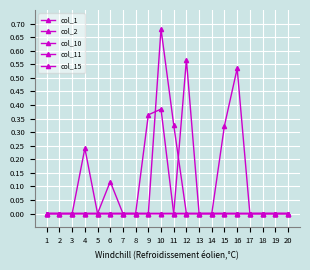

Count the col_1 values in the range 0 to 1.

20